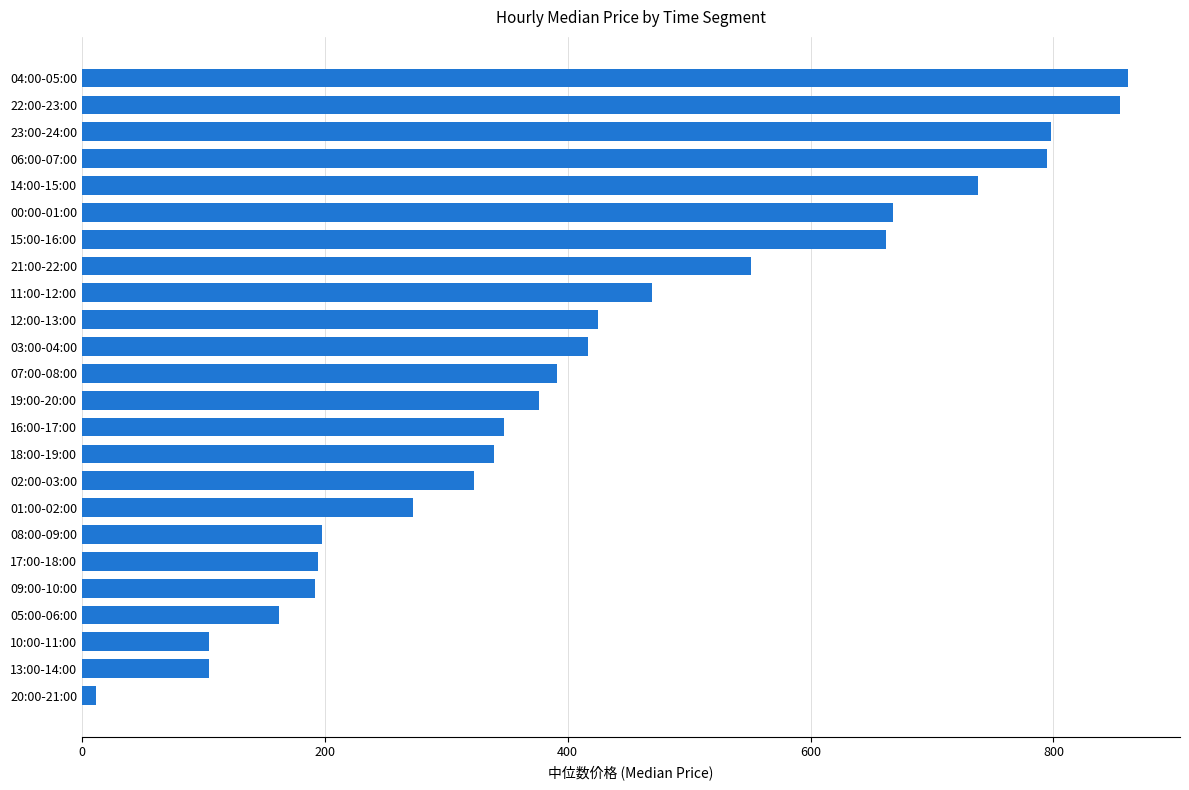

What value does the data have at 02:00-03:00?

322.8